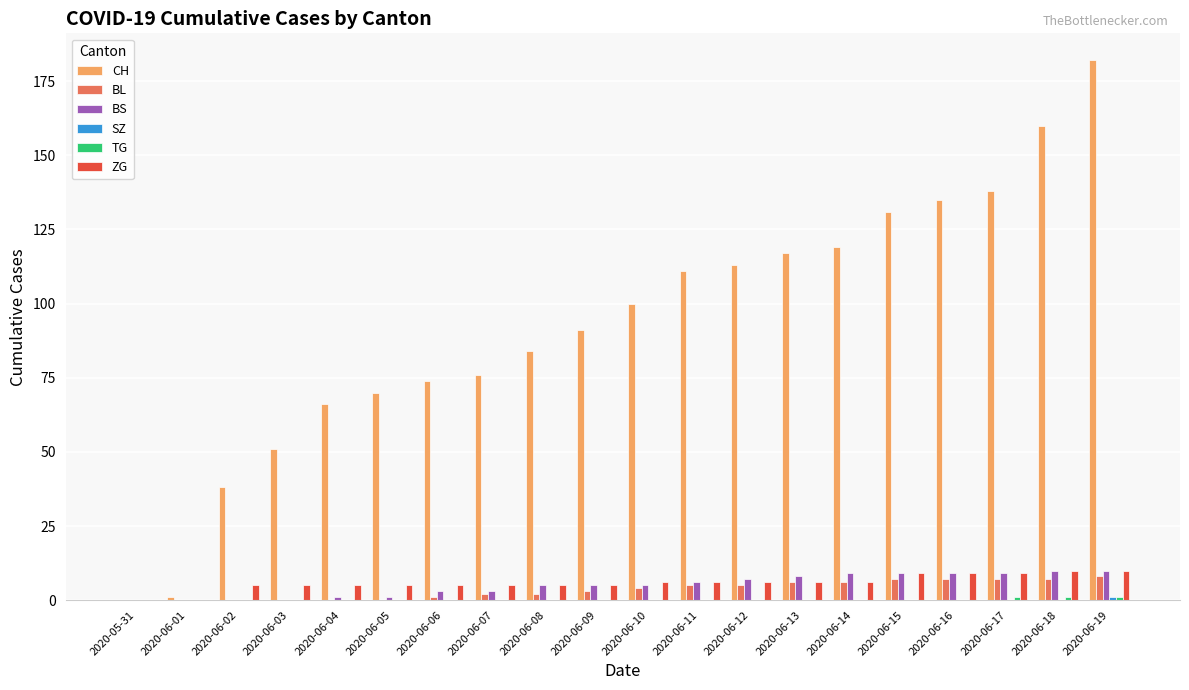

What is the maximum value for BL?

8